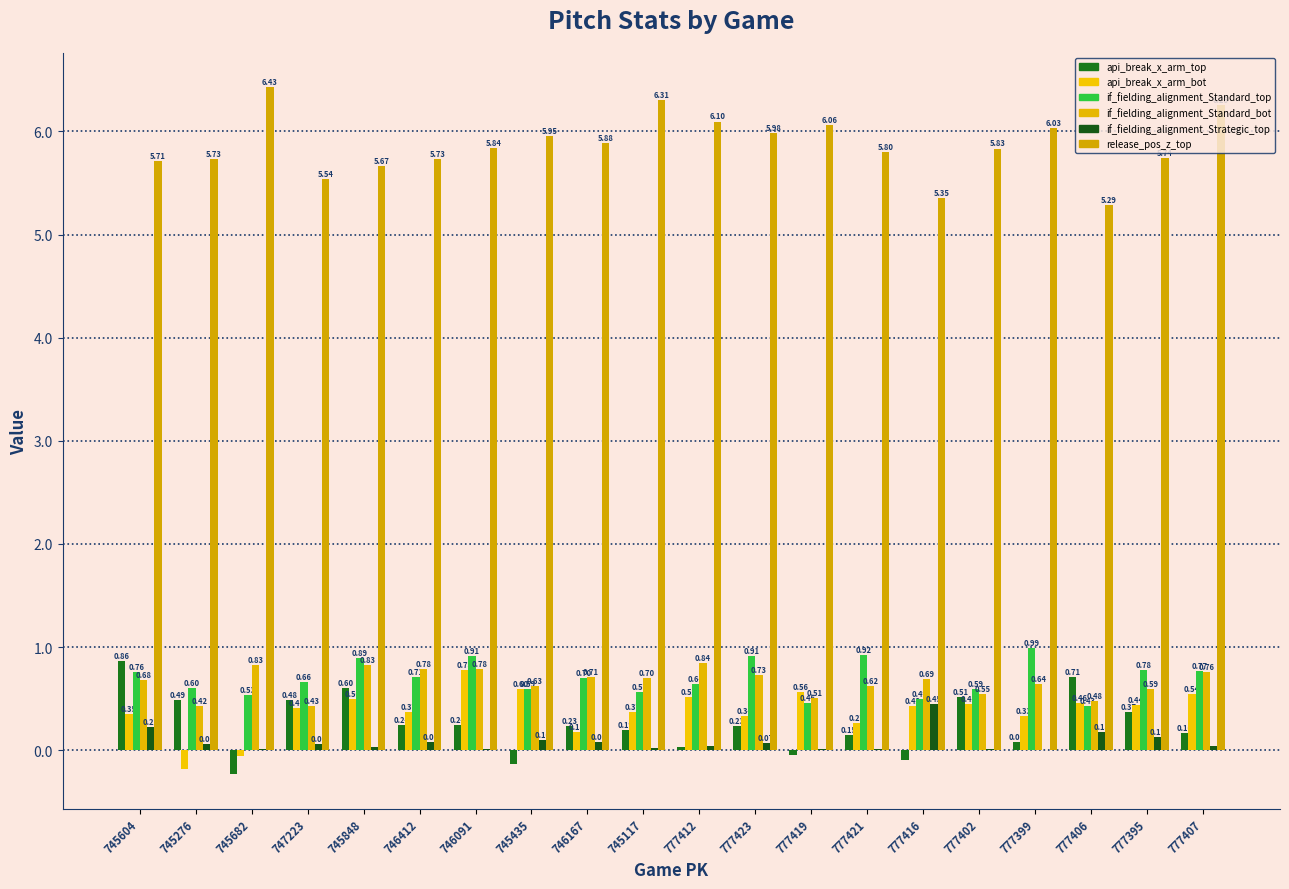

What value does the release_pos_z_top series have at 745848?

5.7